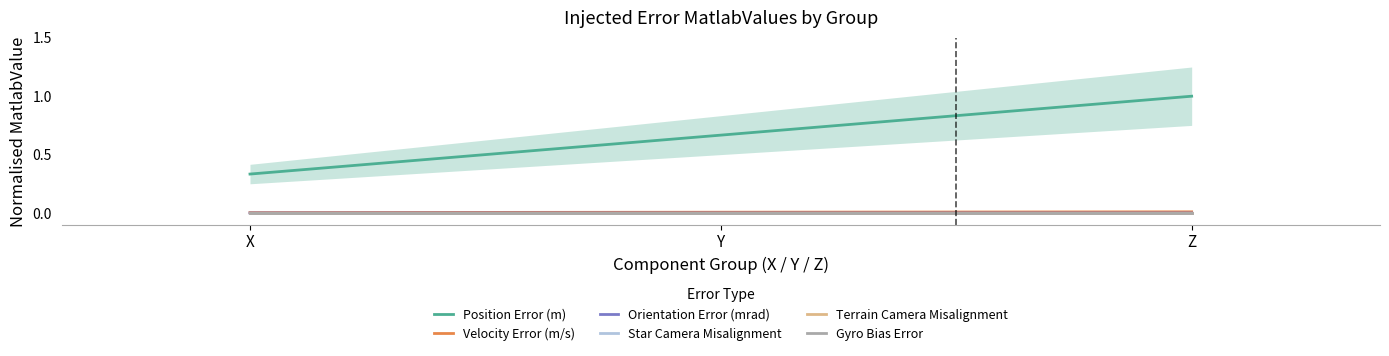

List the labels in order of Terrain Camera Misalignment value, smallest first.

Z, Y, X